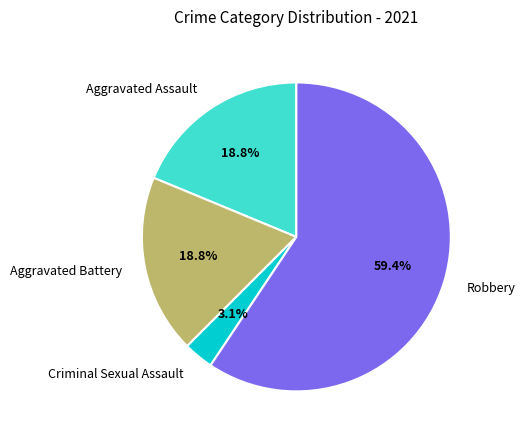

What percentage is the Criminal Sexual Assault slice, to the nearest percent?

3%